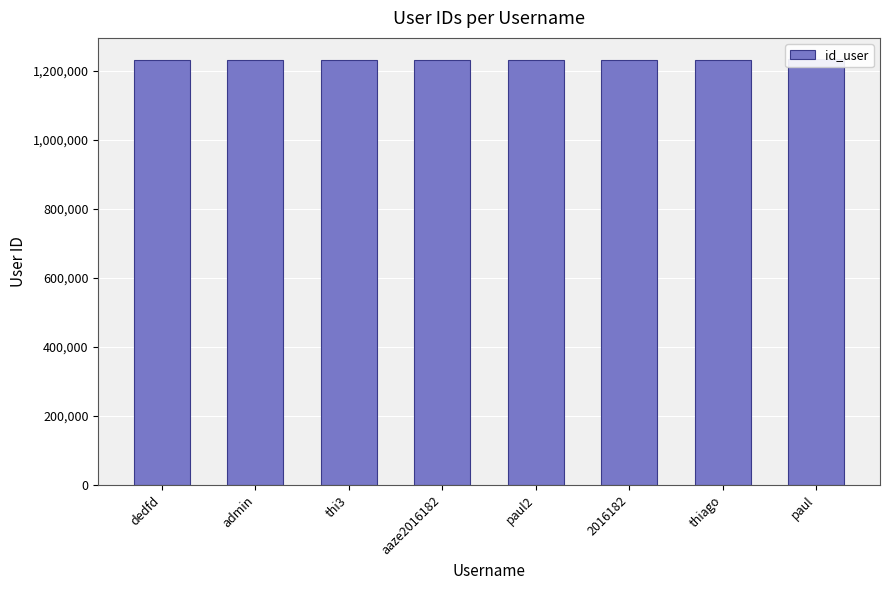

Rank the categories by value from highest to lowest.

paul, thiago, 2016182, paul2, aaze2016182, thi3, admin, dedfd